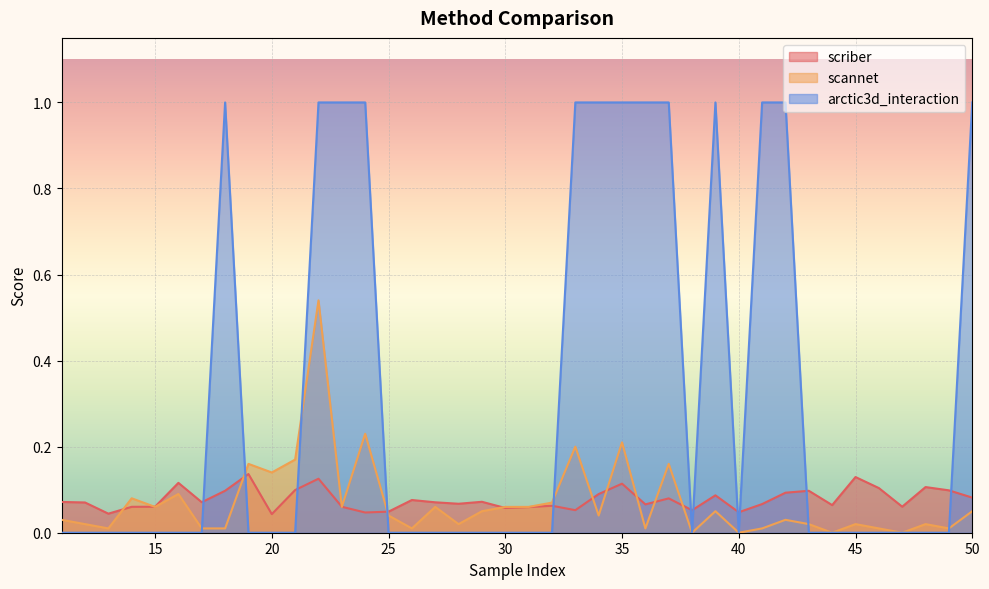

What is the sum of all scannet values?

2.8